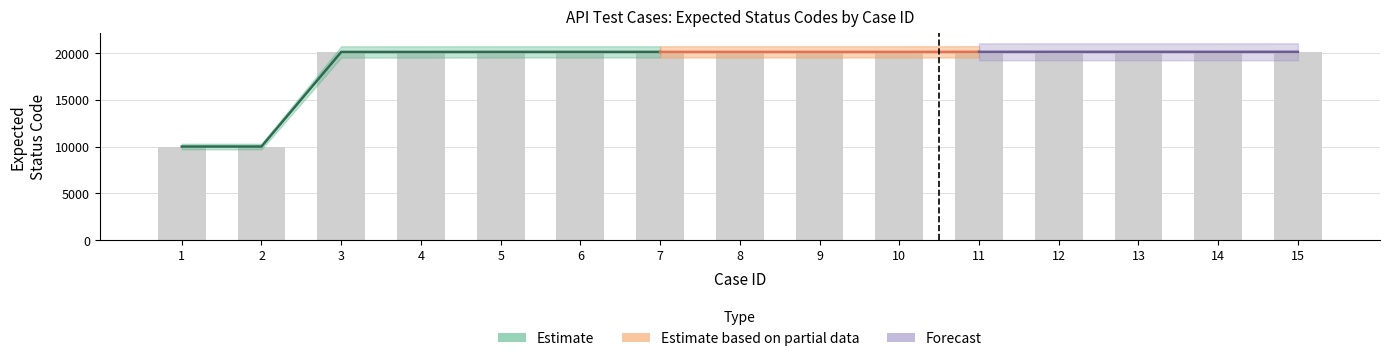

Which label corresponds to the largest value in the chart?

15